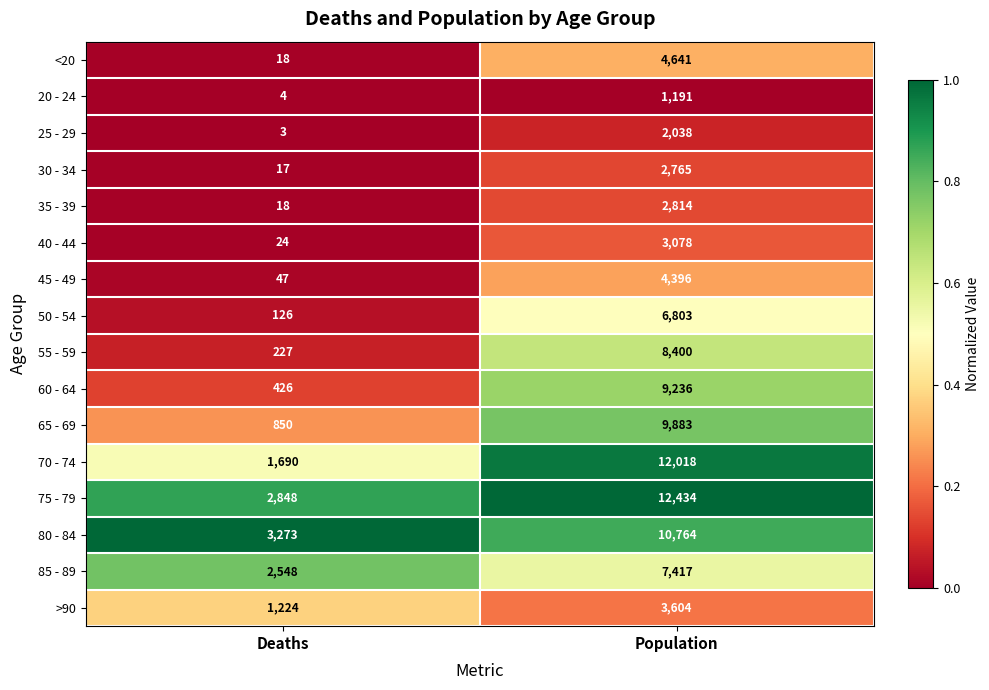

Which series has the largest total across all categories?

75 - 79